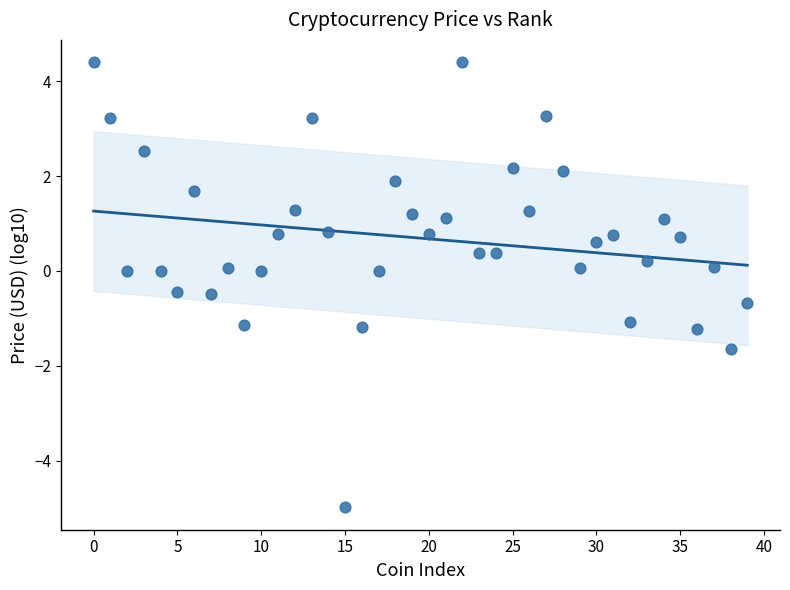

What is the range of Y values (max minus min)?

9.4